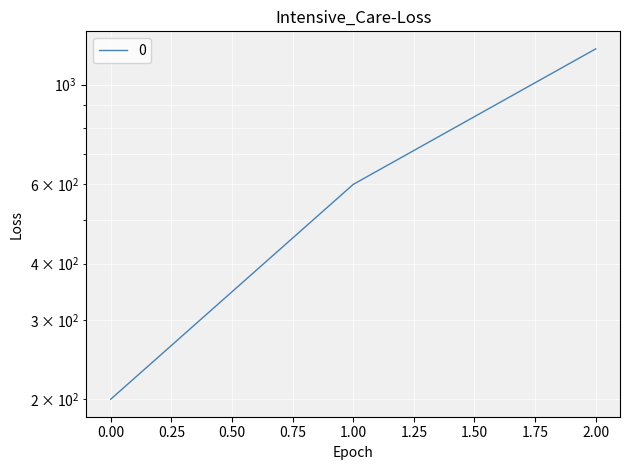

List the labels in order of value, smallest first.

0, 1, 2